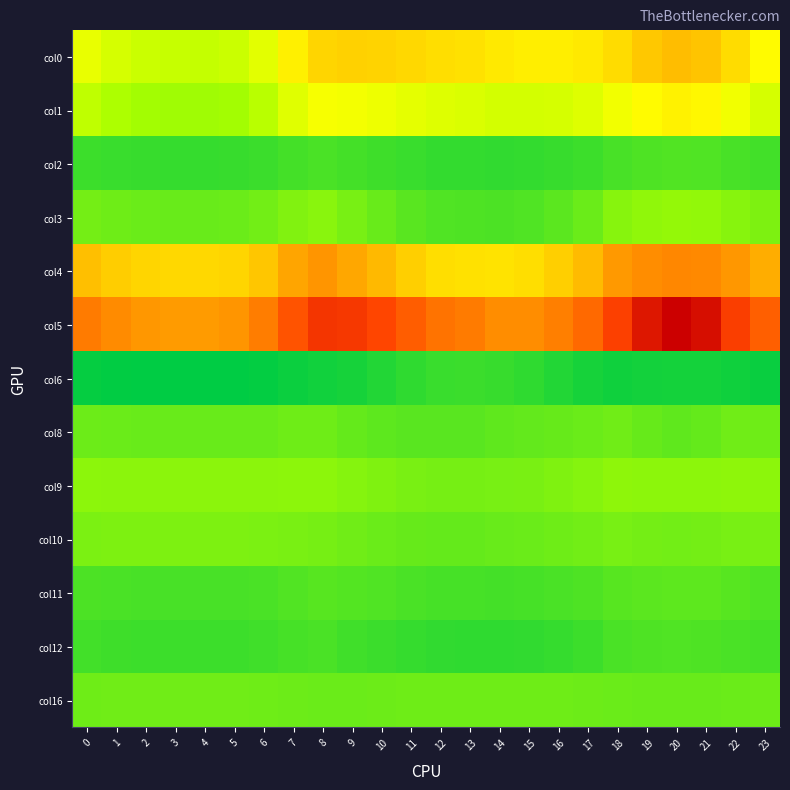

At how many categories does at least one series exceed 25?

24